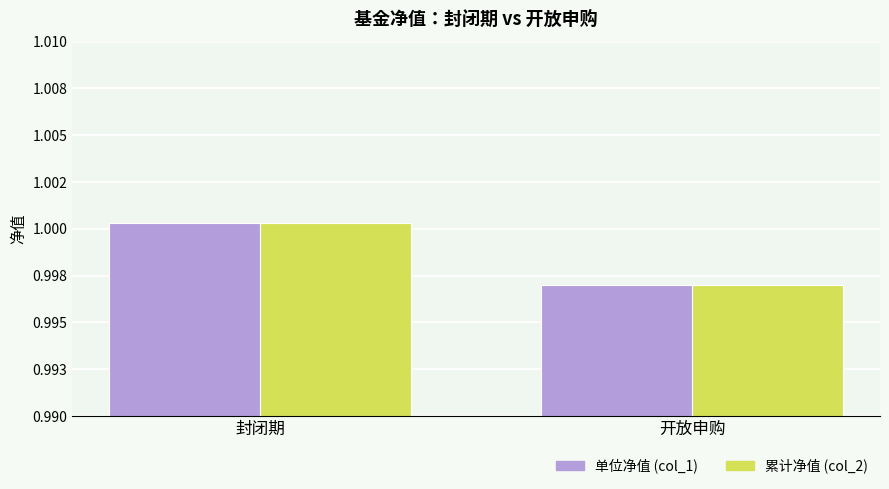

Where does the 单位净值 (col_1) series first go above 1?

封闭期